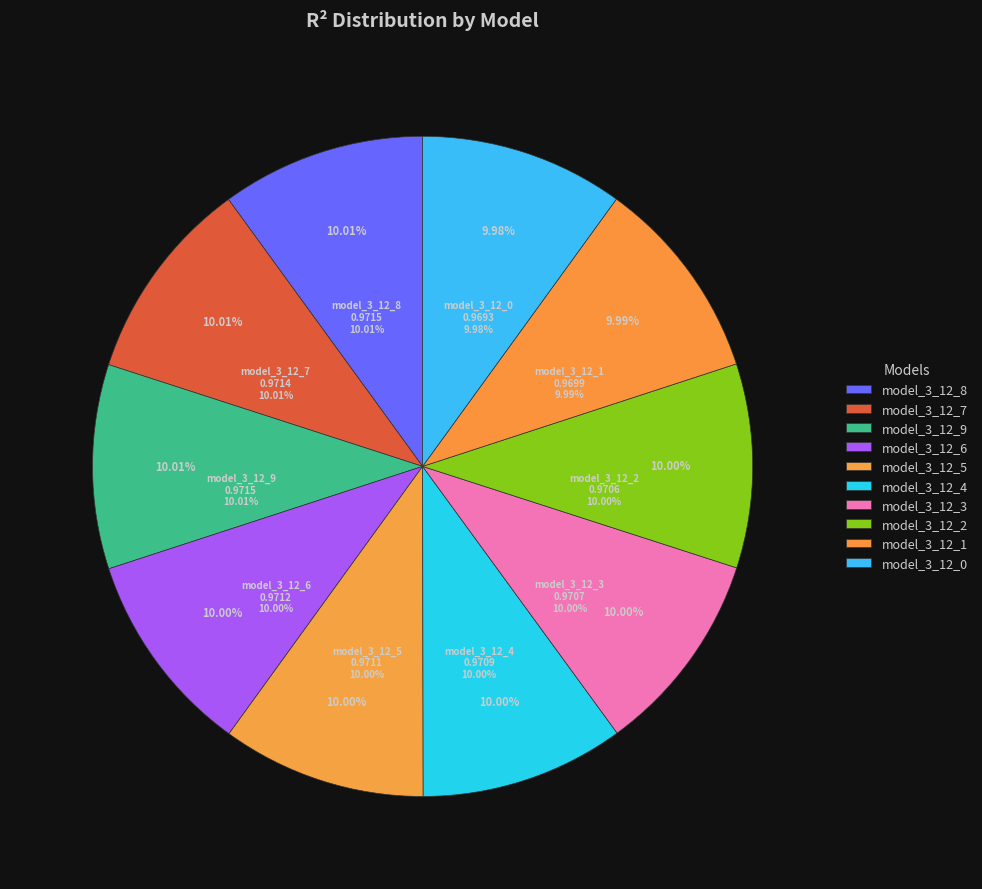

To the nearest percent, what is the average slice percentage?

10%